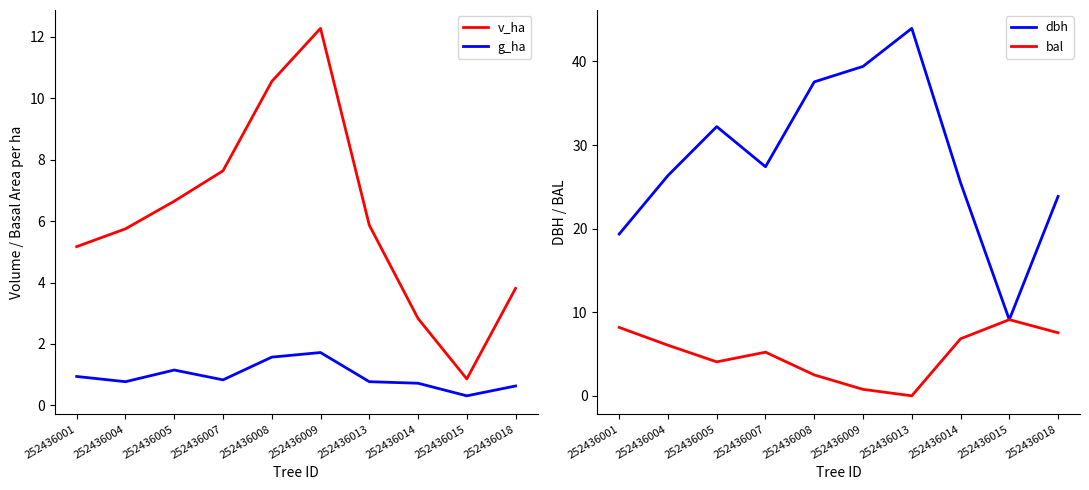

What is the spread (max minus min) of values at 252436013?

44.0